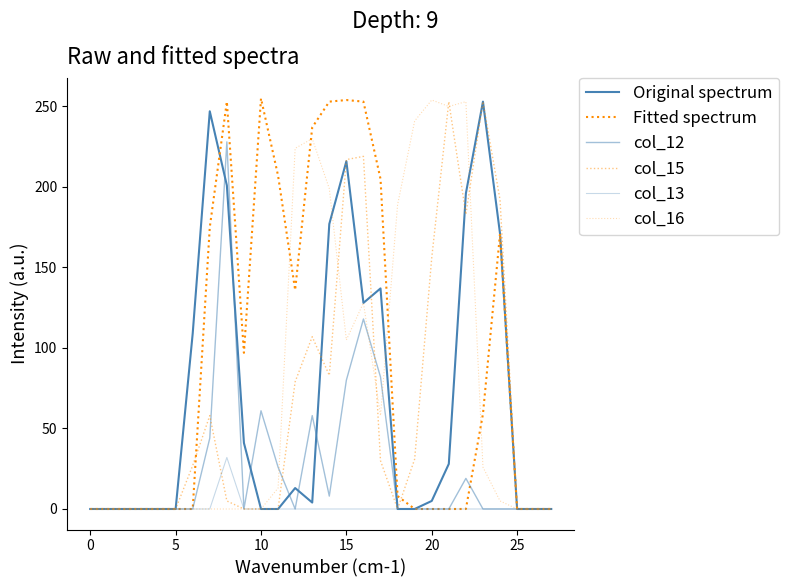

Is this an area chart (filled region under the line)?

No